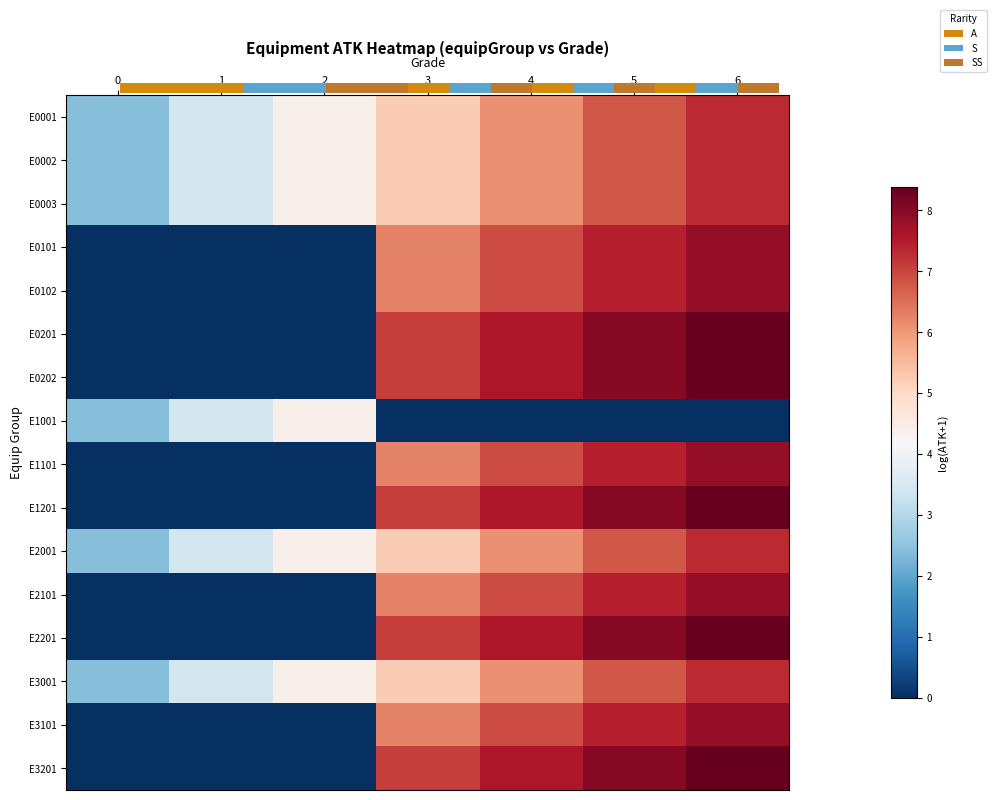

What value does the E0202 series have at 6?

8.4